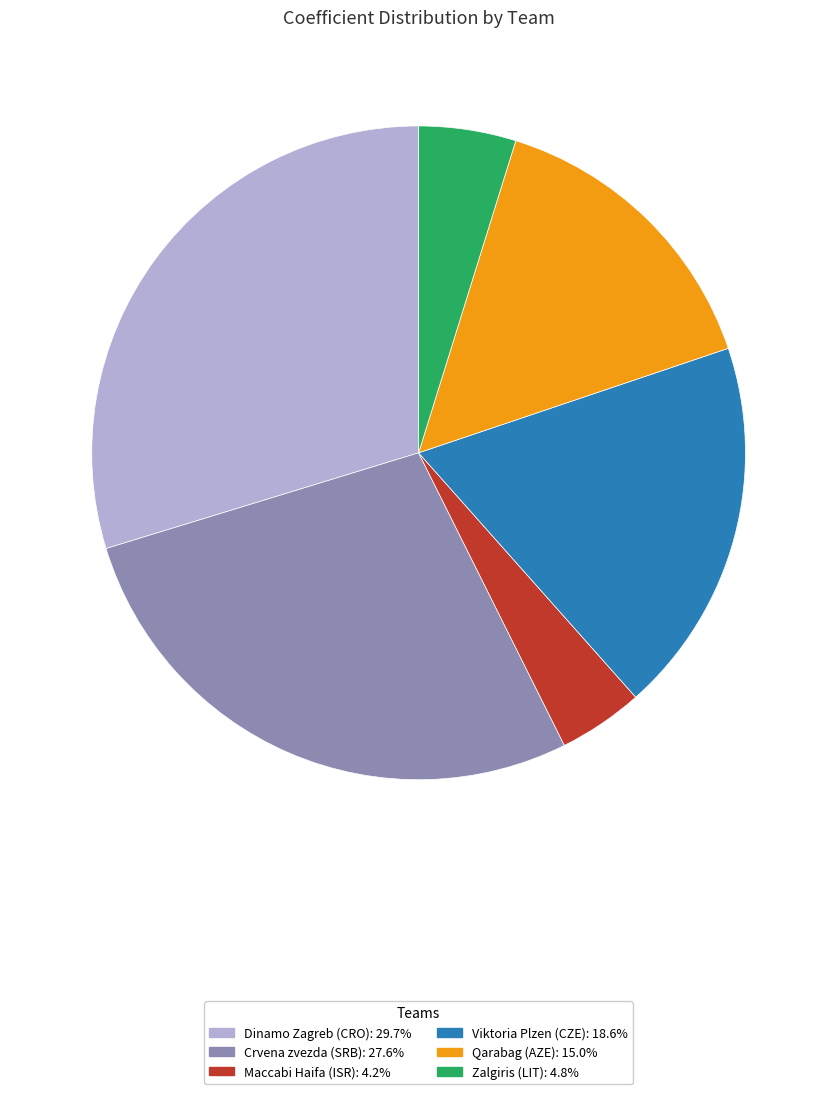

What is the largest slice in the pie chart?

Dinamo Zagreb (CRO)